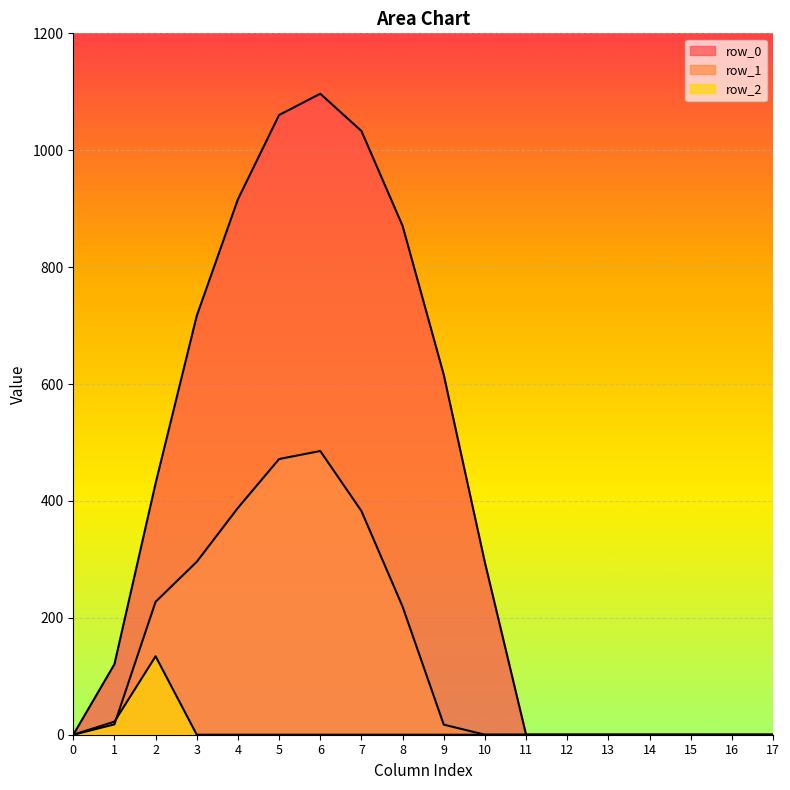

What is the difference between the row_0 values at 4 and 14?

916.2